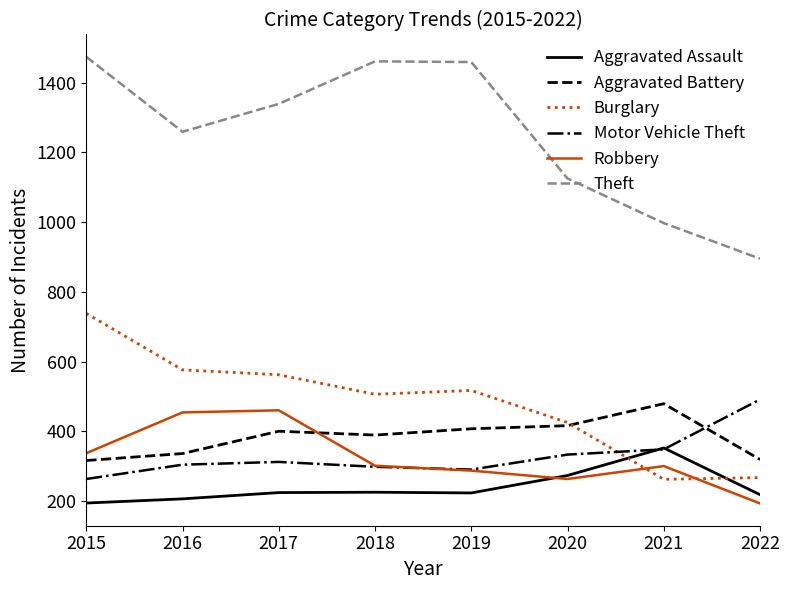

What is the average value of the Aggravated Battery series?

383